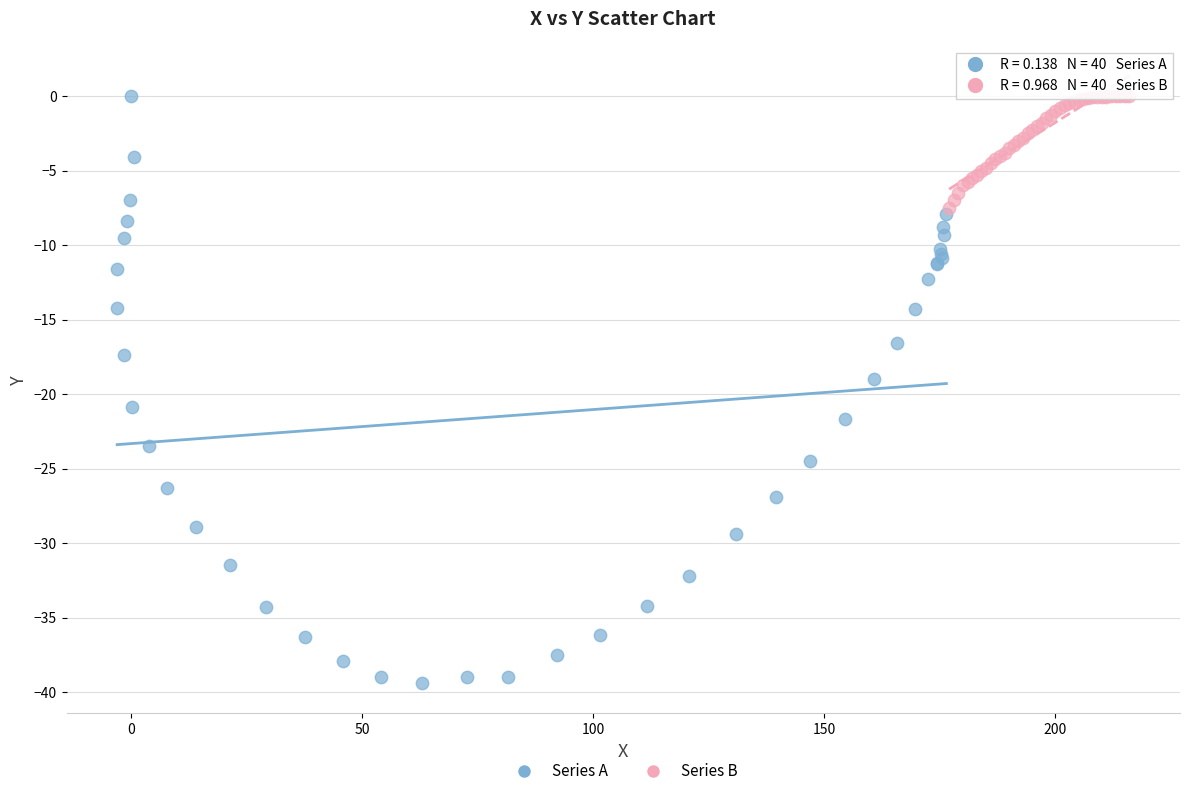

Which series reaches the minimum Y coordinate?

Series A